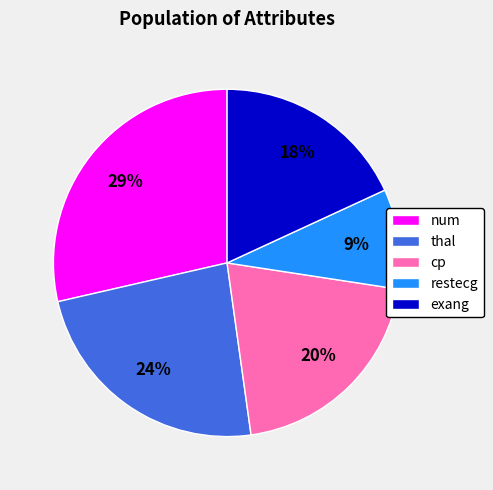

What is the smallest slice in the pie chart?

restecg